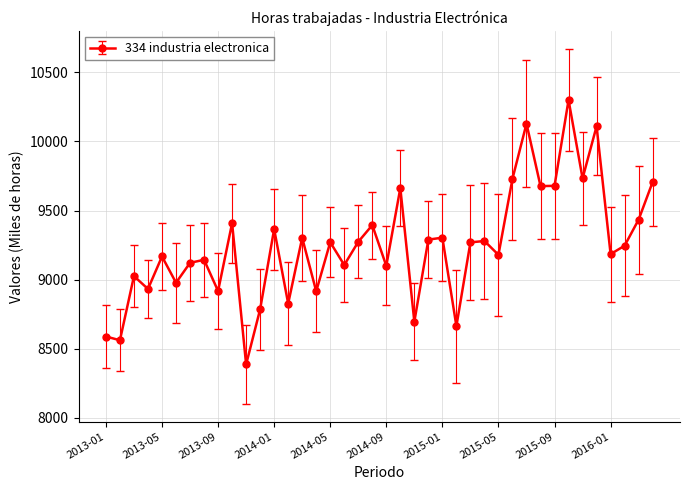

What is the difference between the maximum and second lowest values?

1738